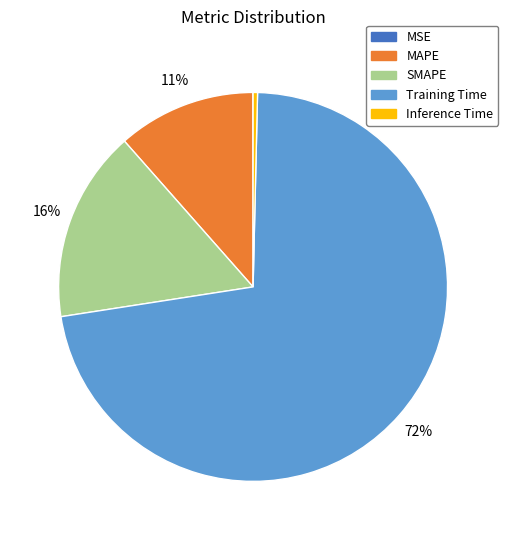

To the nearest percent, what percentage of the pie is SMAPE?

16%